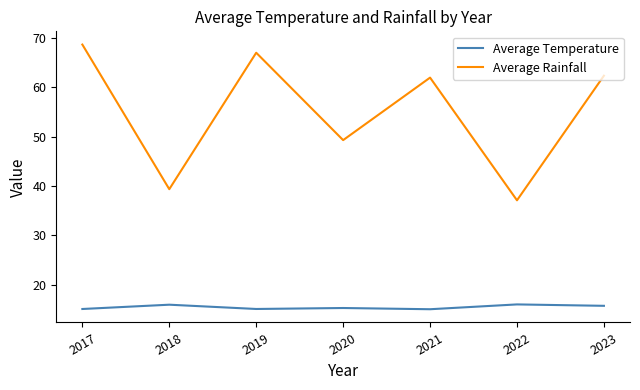

The Average Rainfall series shows 18.4 at 2021. True or false?

False